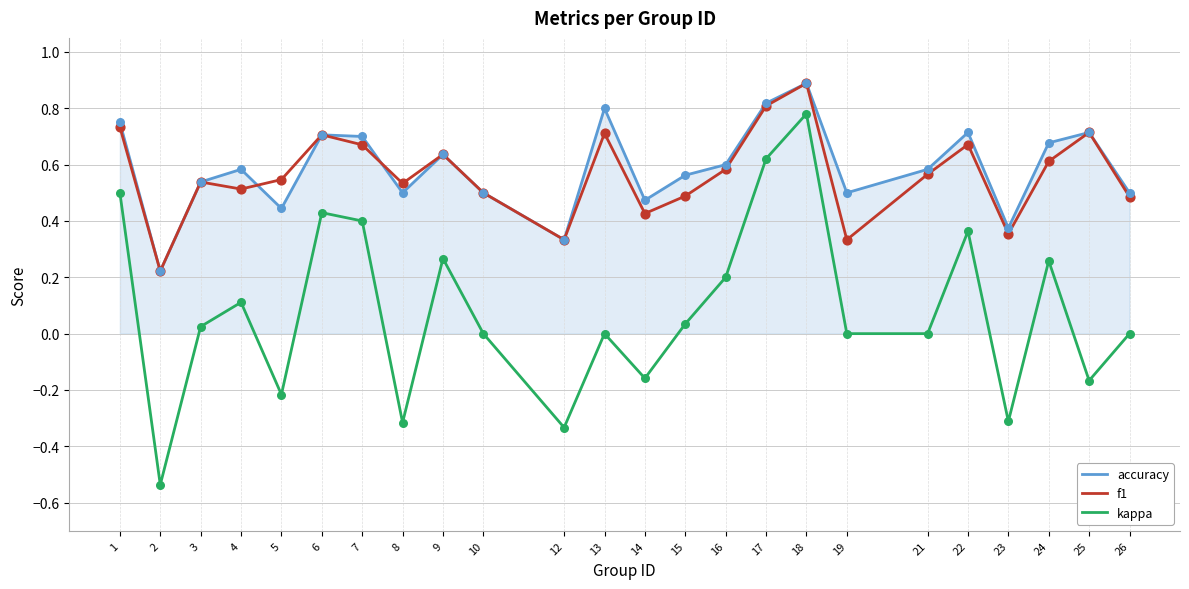

Which series has the largest total across all categories?

accuracy